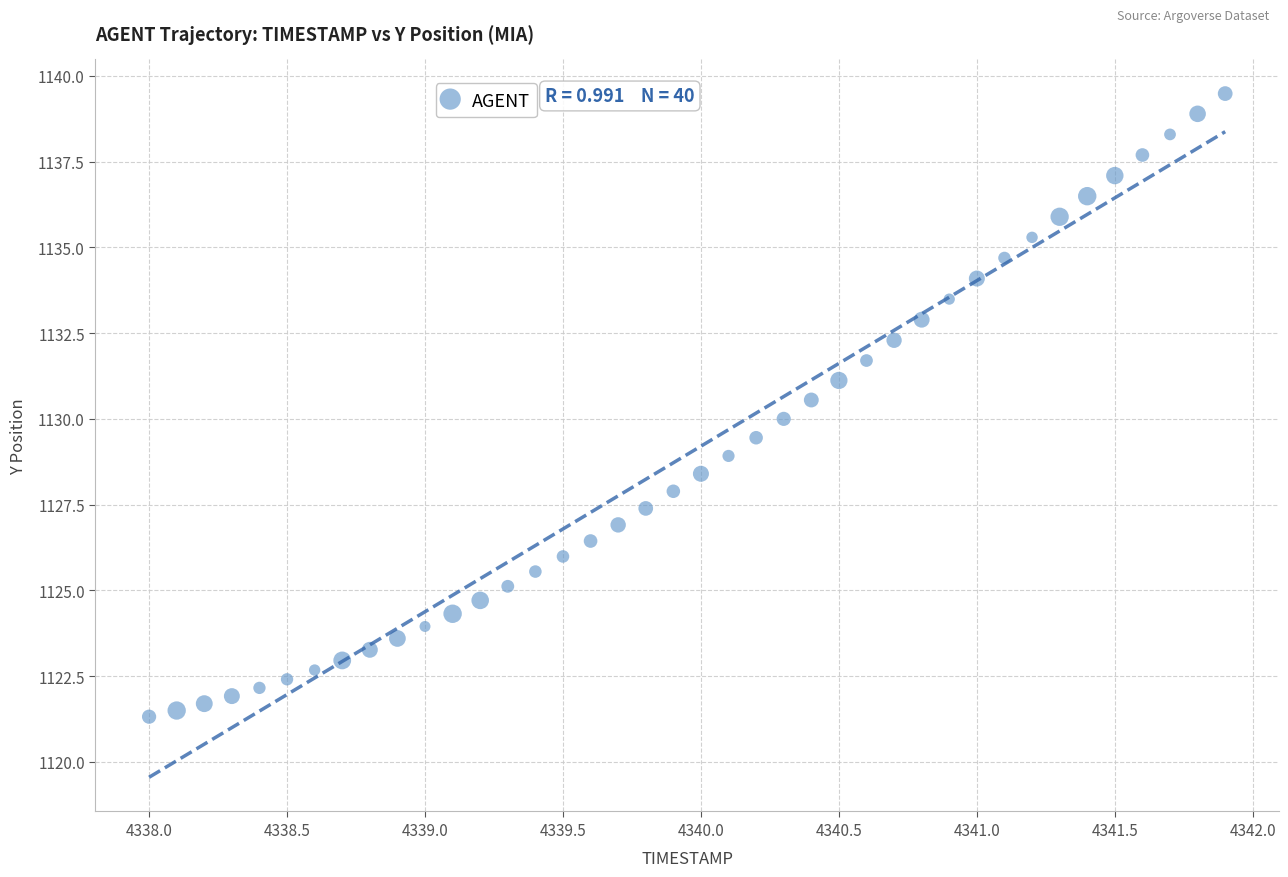

What is the range of Y values (max minus min)?

18.2